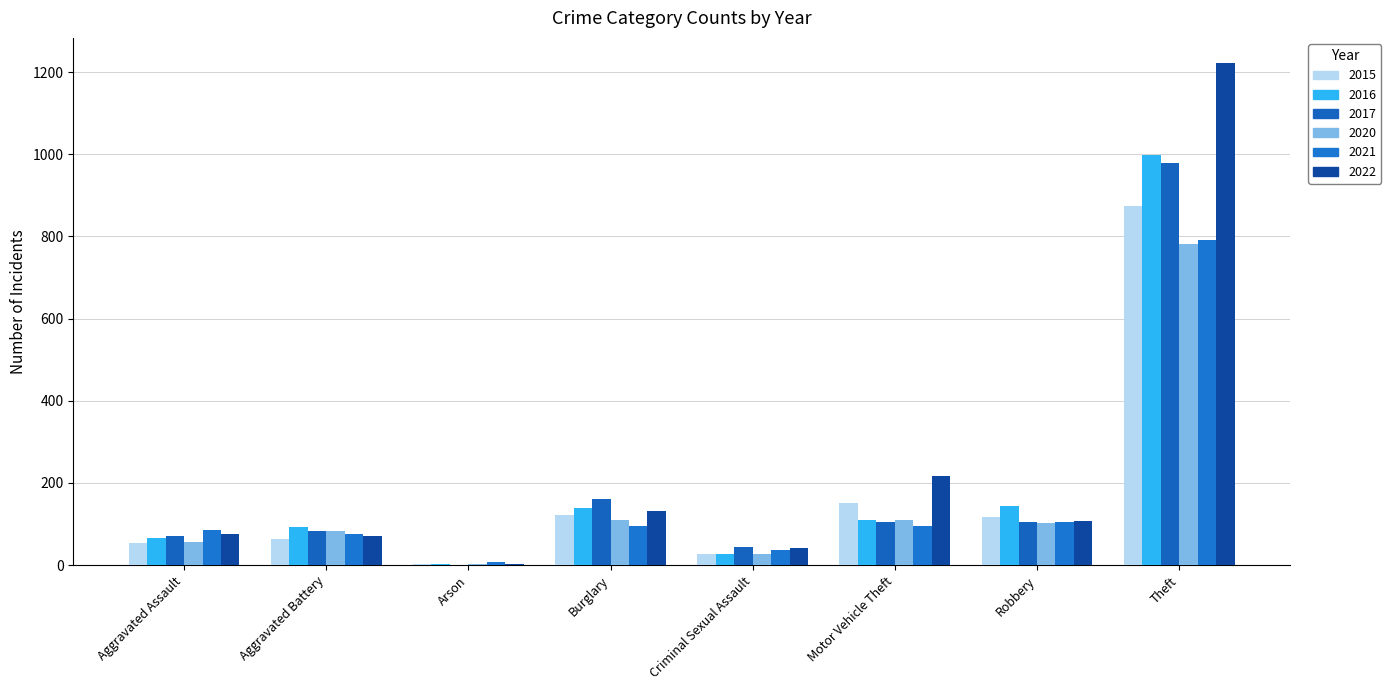

What is the value of the 2015 bar at the 5th from the left?

28